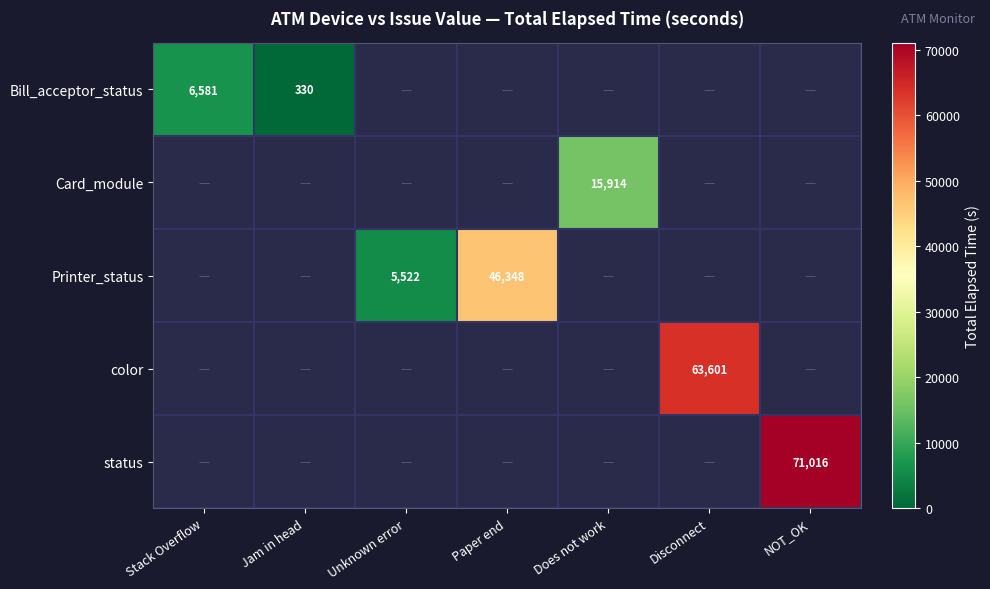

How many distinct data groups are displayed?

5